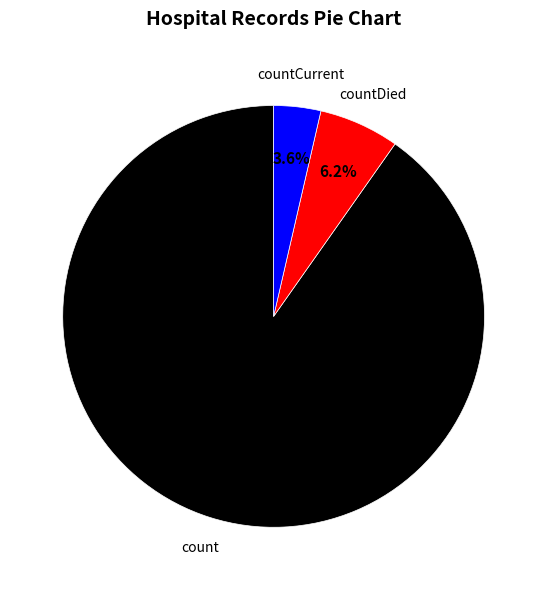

Is there any slice that represents more than half of the pie?

Yes